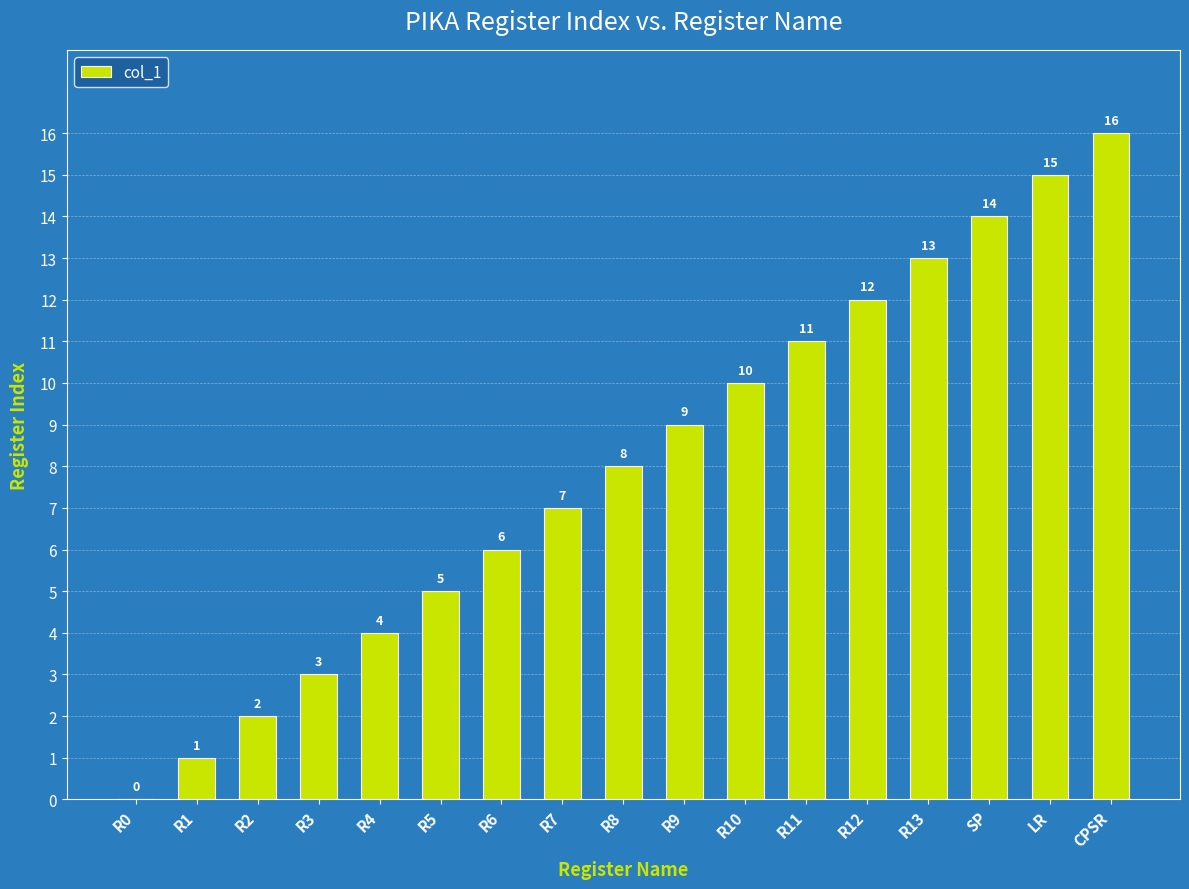

Is it true that the value at R1 is 0?

False